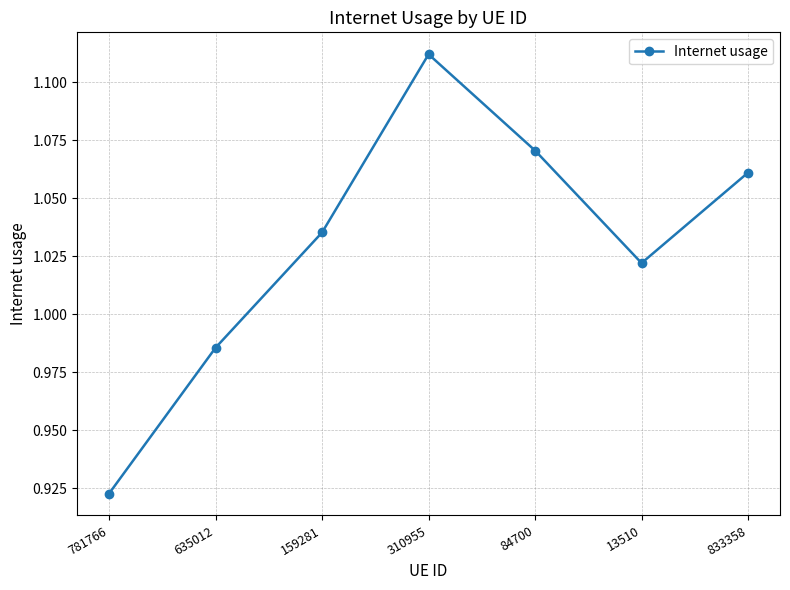

What is the sum of all values?

7.2